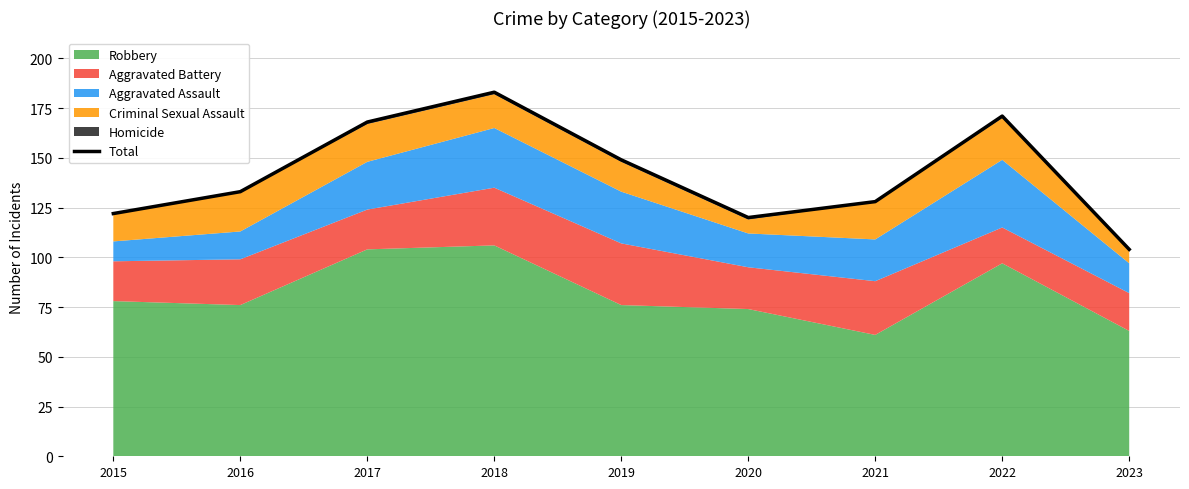

The value at 2023 is 104. True or false?

True